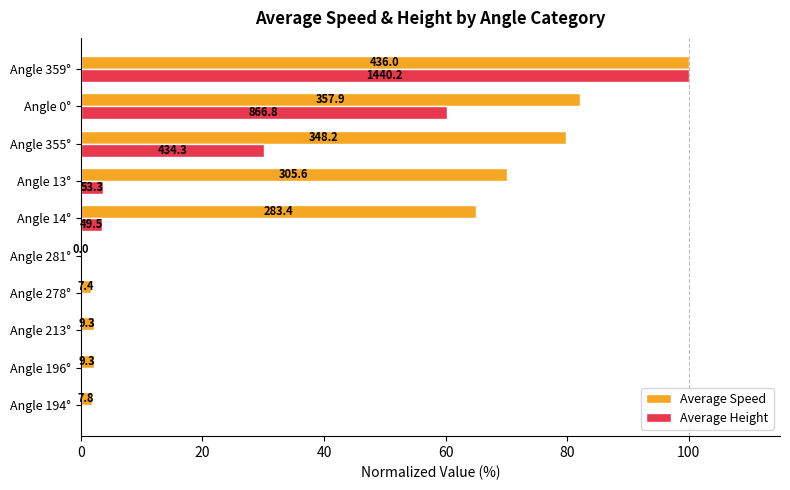

What are all the series names shown in the legend?

Average Speed, Average Height